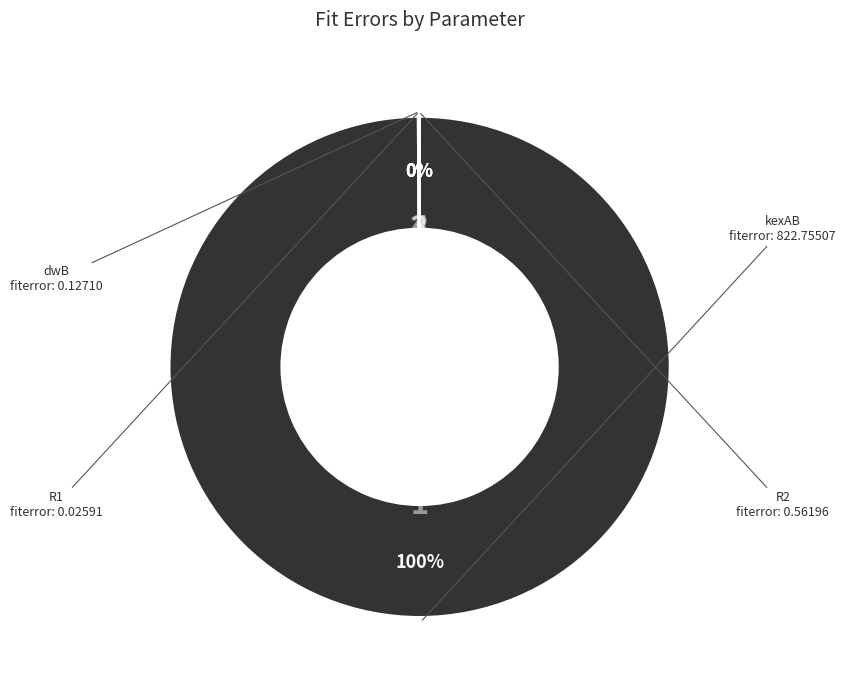

What is the majority slice?

kexAB